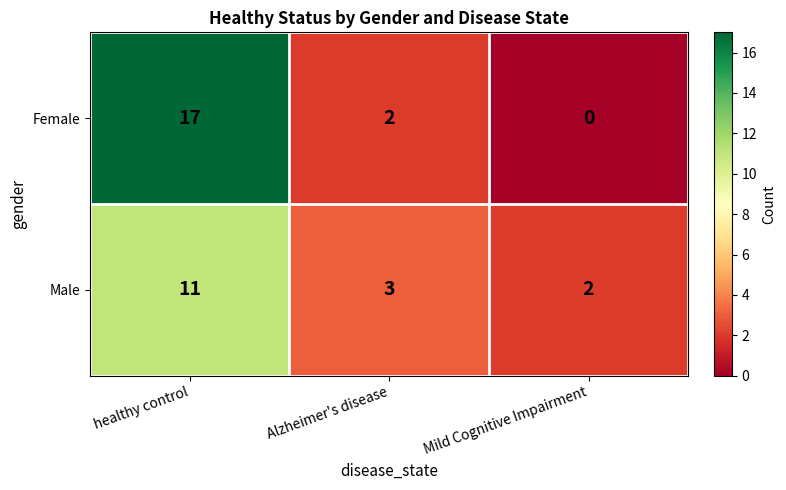

At how many categories does at least one series exceed 14?

1